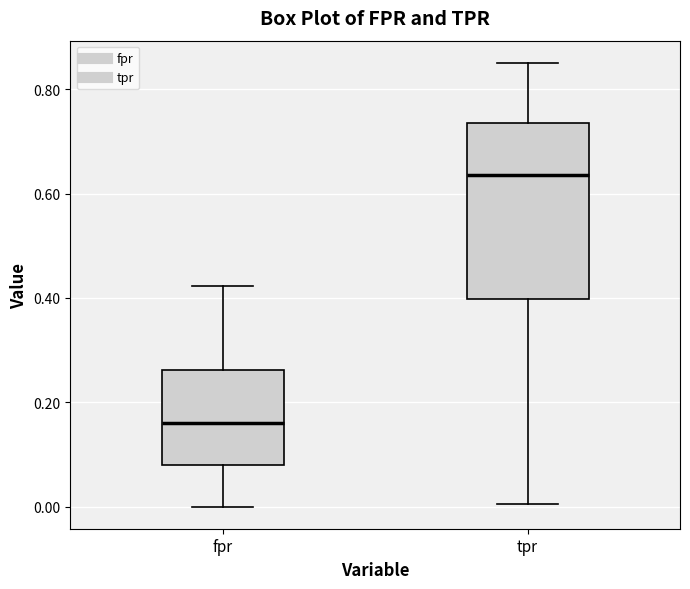

Which box has the highest median line?

tpr